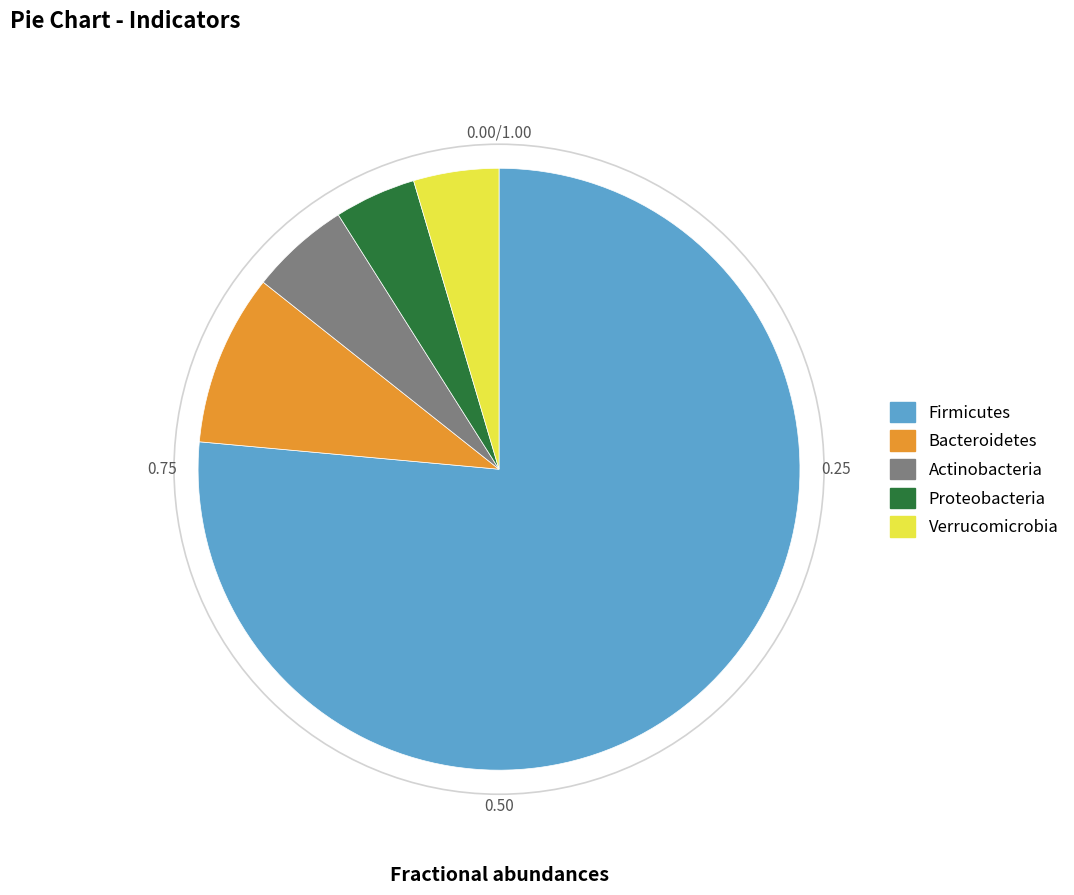

Is there a majority slice in this chart?

Yes